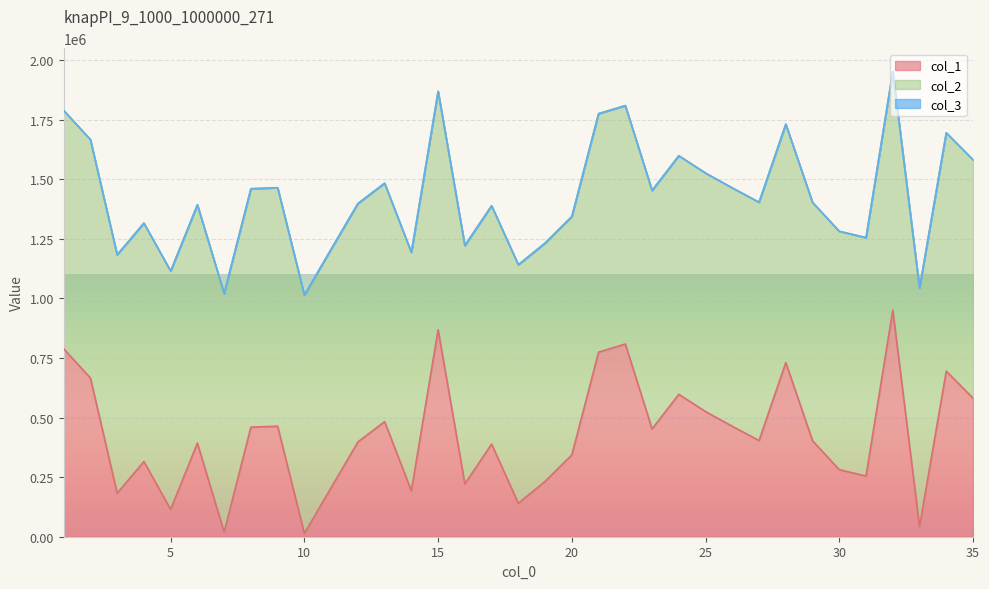

At which label is col_1 closest to 482373?

13